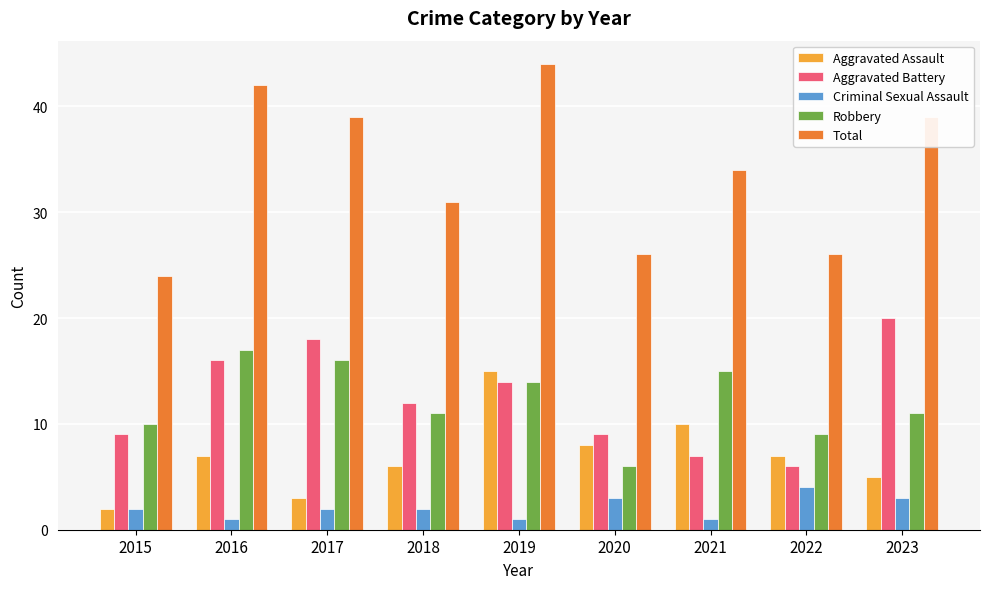

True or false: Aggravated Battery has a value of 2 at 2022.

False